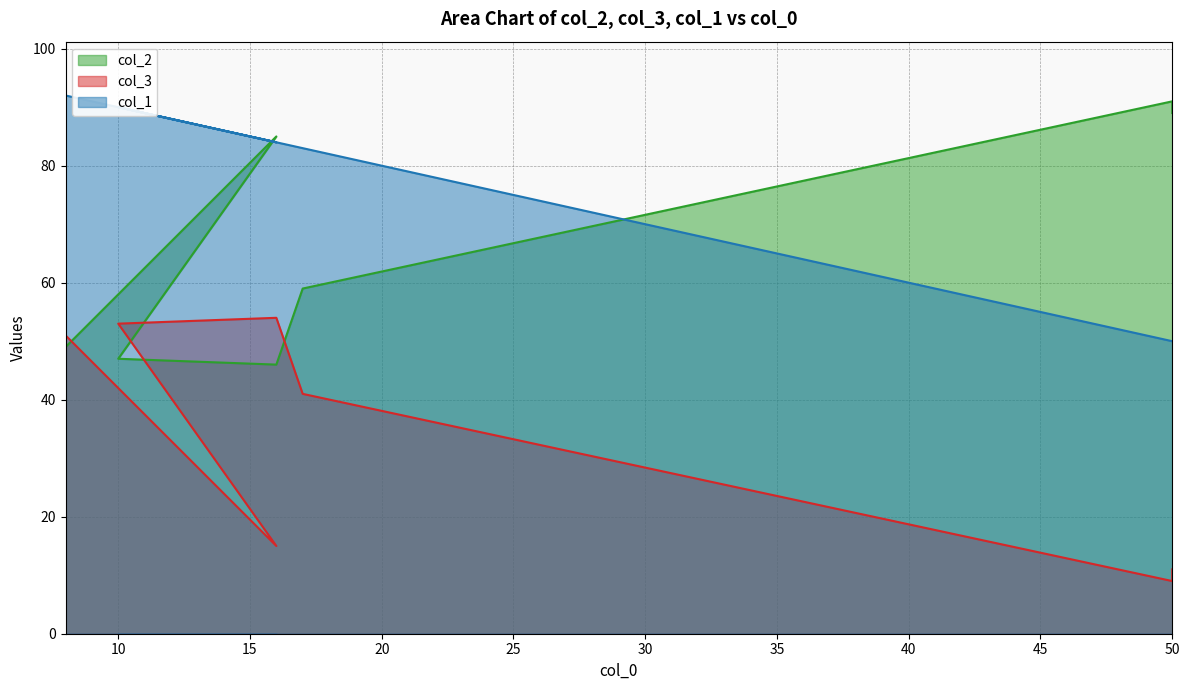

What value does the col_3 series have at 8, to the nearest 5?

50